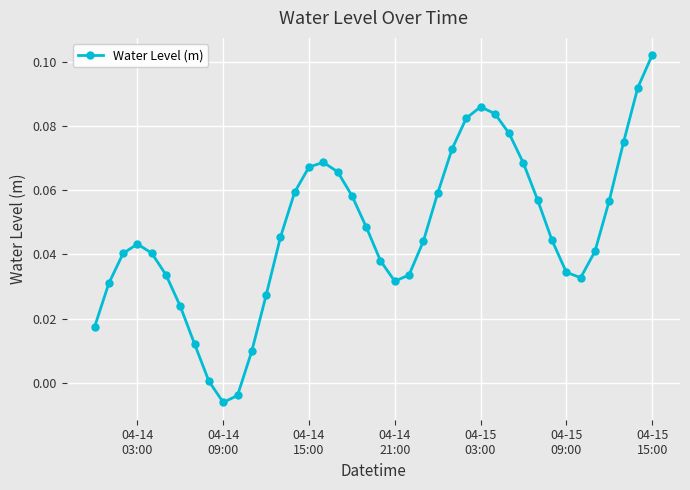

How many interior local peaks (higher than both neighbors) does the data have?

3